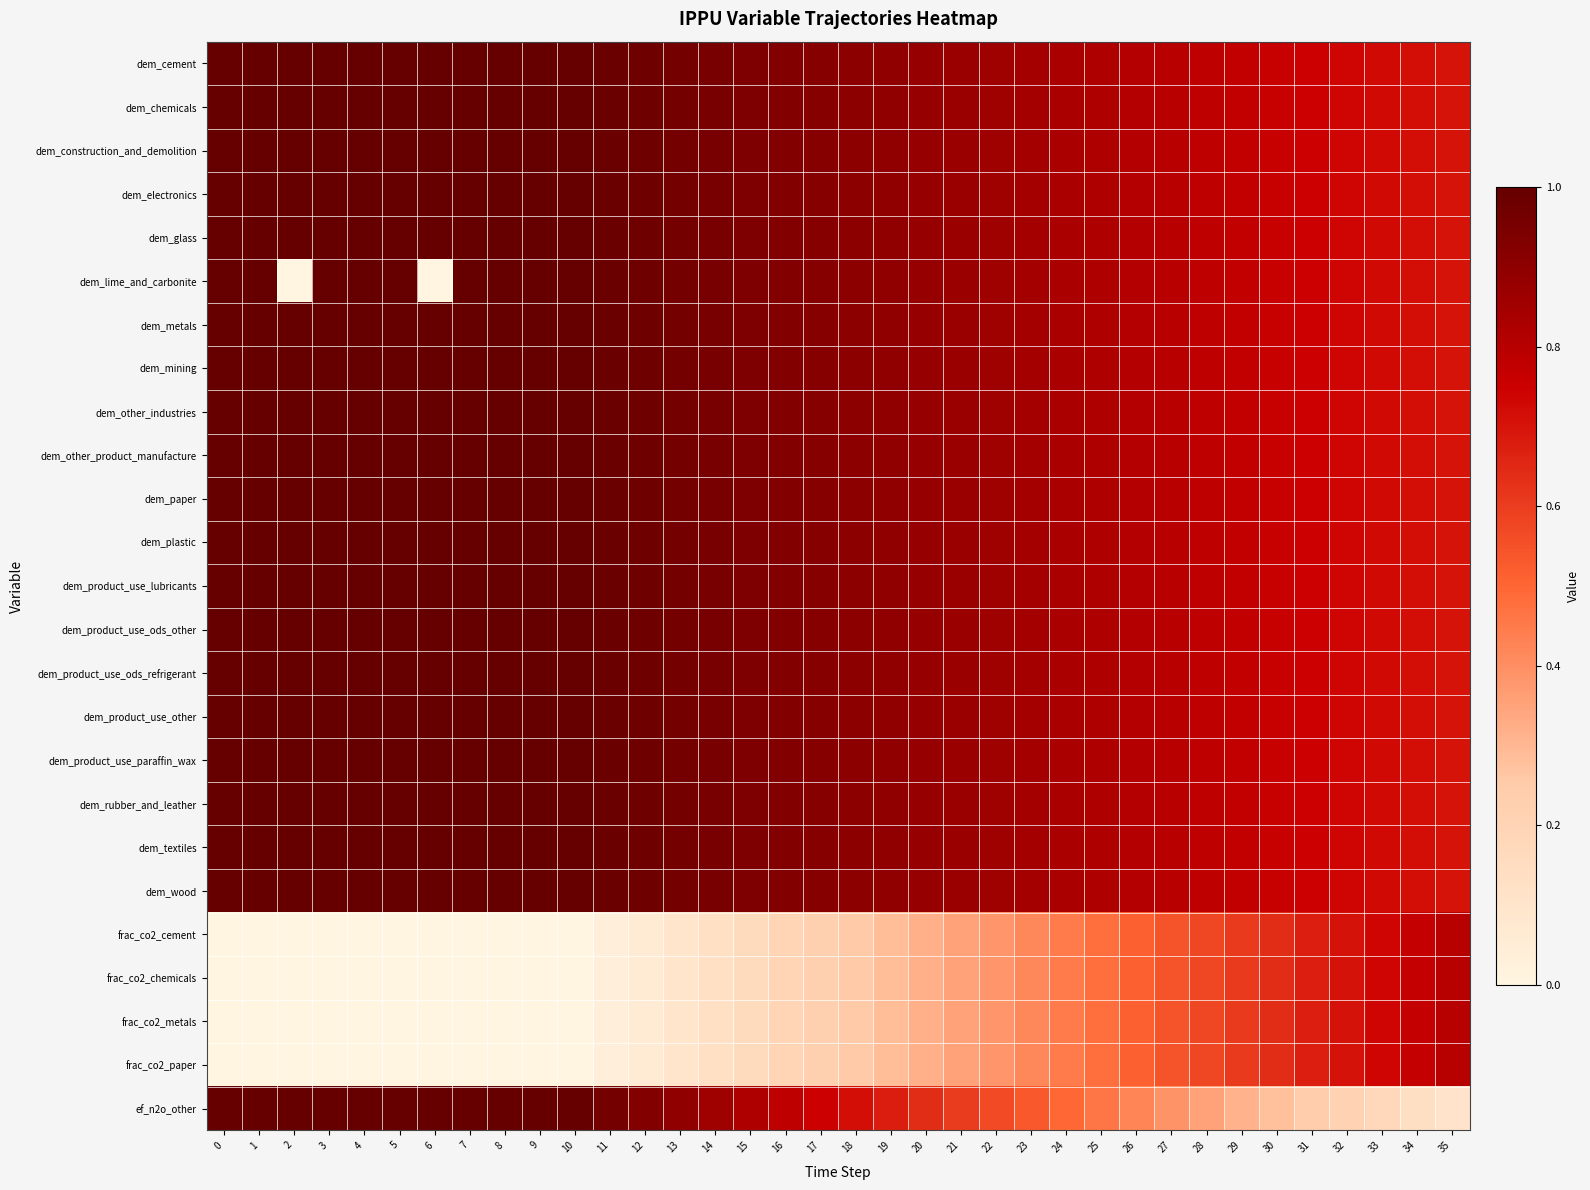

Rank the series by their maximum value, from lowest to highest.

frac_co2_cement, frac_co2_chemicals, frac_co2_metals, frac_co2_paper, dem_cement, dem_chemicals, dem_construction_and_demolition, dem_electronics, dem_glass, dem_lime_and_carbonite, dem_metals, dem_mining, dem_other_industries, dem_other_product_manufacture, dem_paper, dem_plastic, dem_product_use_lubricants, dem_product_use_ods_other, dem_product_use_ods_refrigerant, dem_product_use_other, dem_product_use_paraffin_wax, dem_rubber_and_leather, dem_textiles, dem_wood, ef_n2o_other